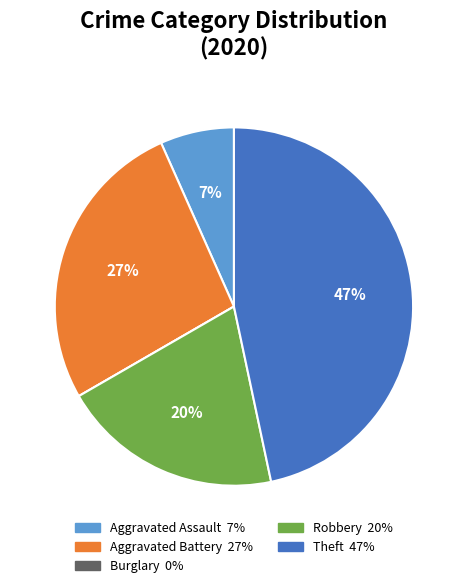

The Theft slice represents 59% of the pie. True or false?

False